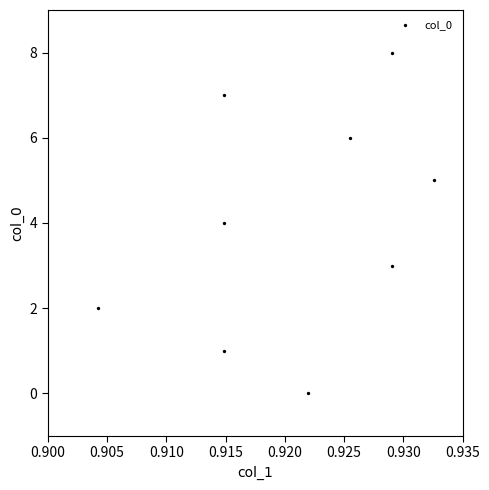

What is the average Y value?

4